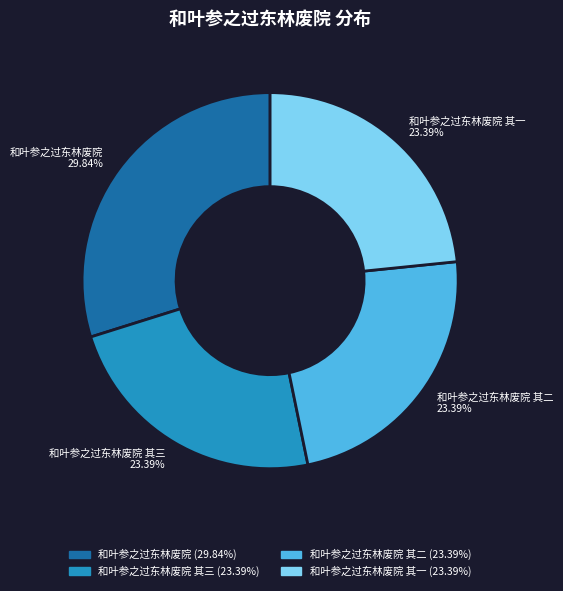

What is the largest slice in the pie chart?

和叶参之过东林废院